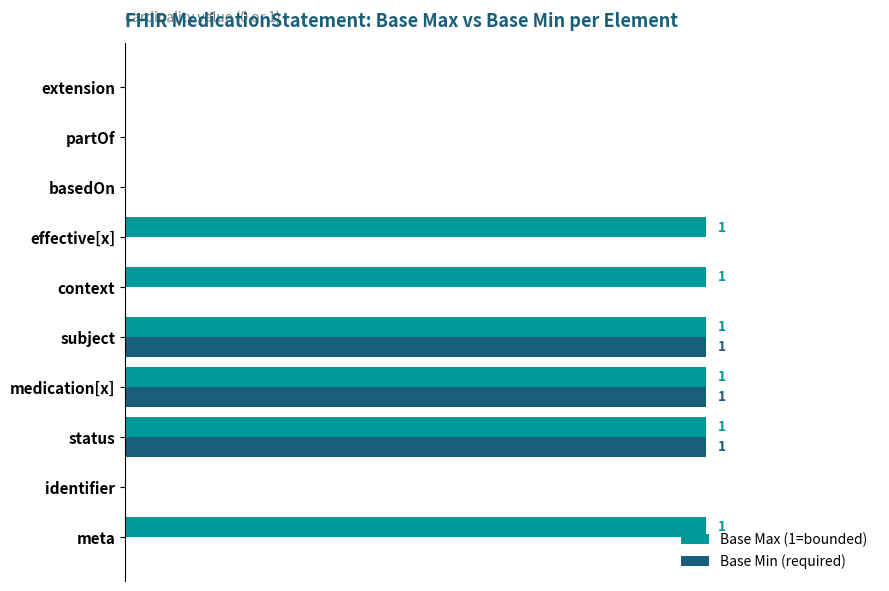

How many Base Max (1=bounded) values are between 0 and 1?

10